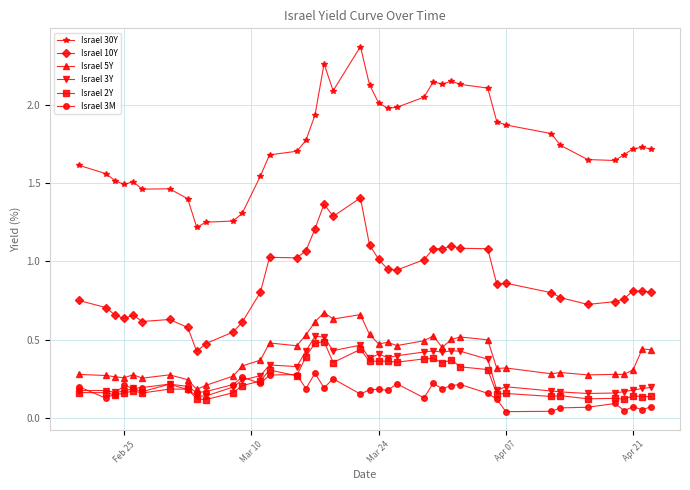

True or false: Israel 30Y and Israel 2Y intersect in this chart.

False